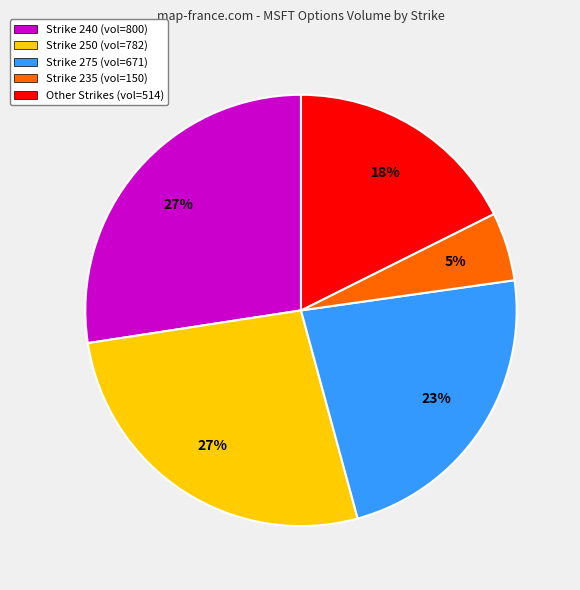

Do Other Strikes (vol=514) and Strike 235 (vol=150) together represent more than half of the pie?

No